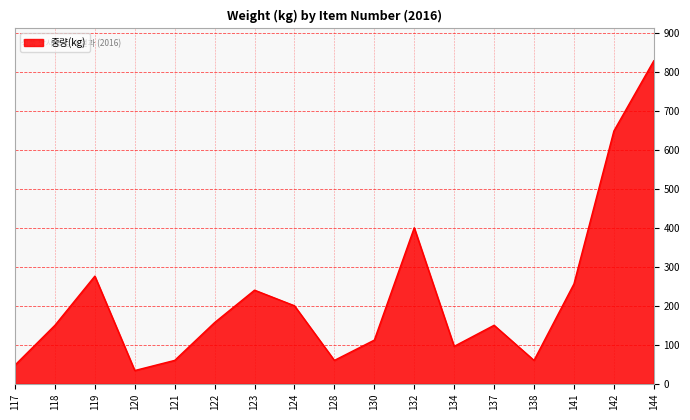

What is the sum of all values?

3775